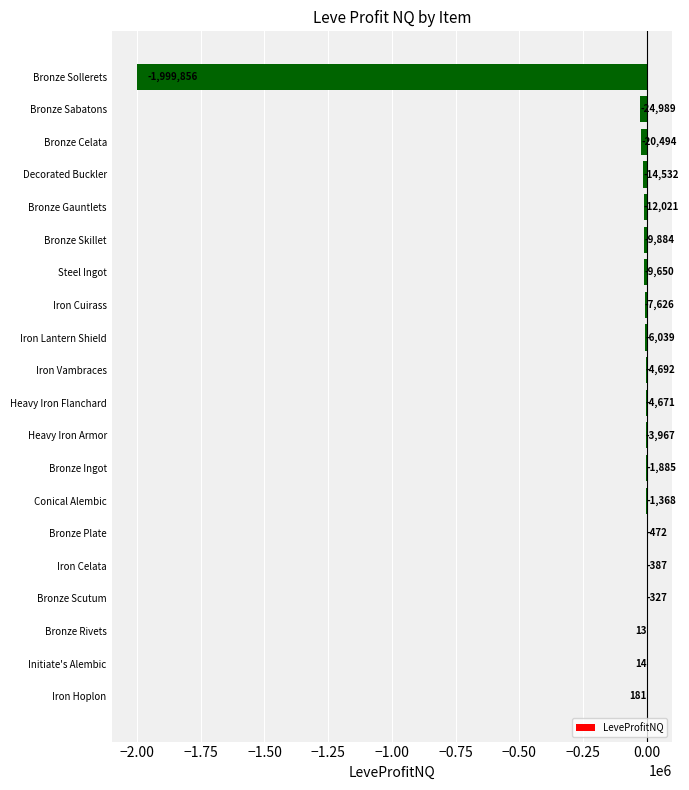

Are the bars horizontal?

Yes